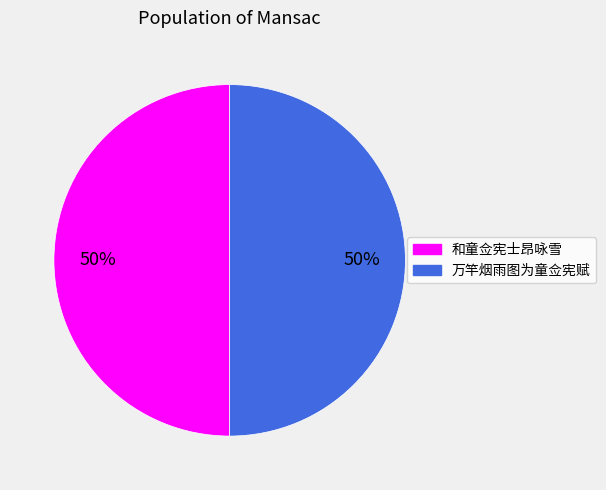

Do 万竿烟雨图为童佥宪赋 and 和童佥宪士昂咏雪 together represent more than half of the pie?

Yes